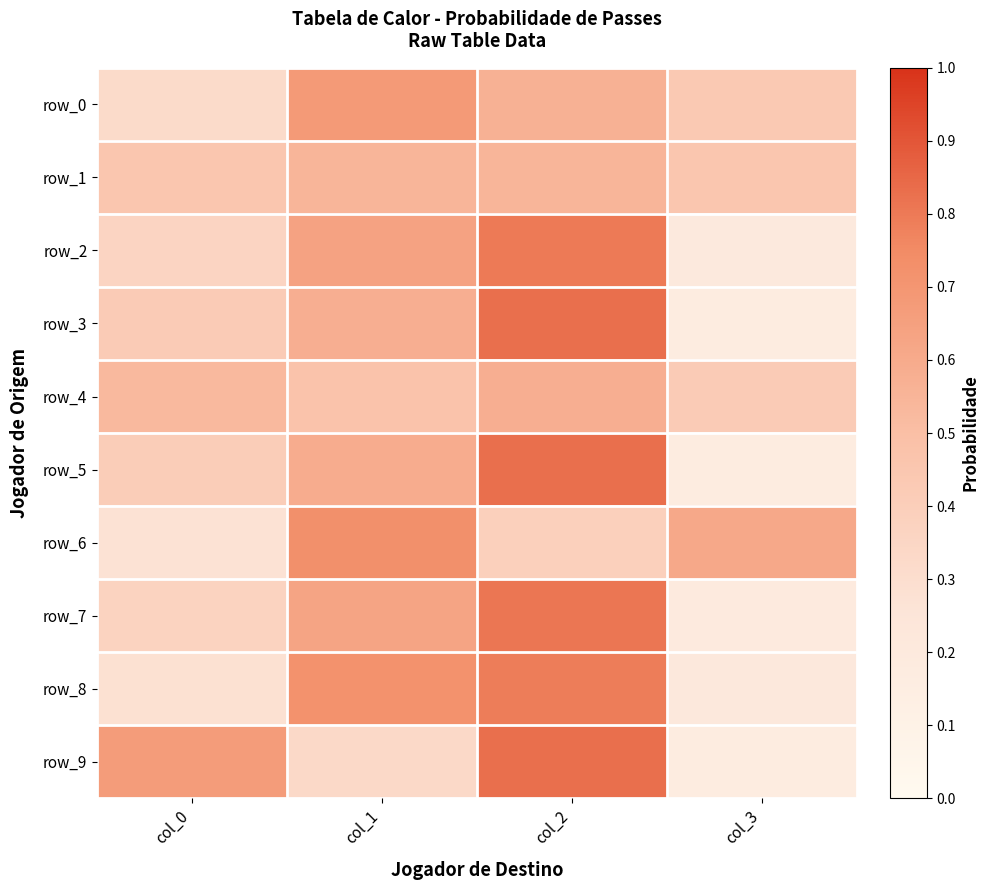

Count the number of data series in this chart.

10